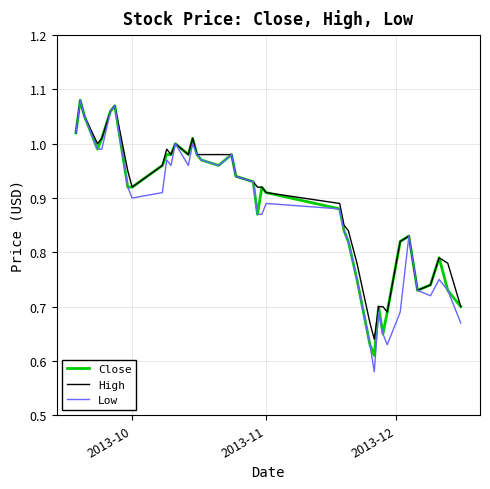

Which series has the widest spread of values?

Low